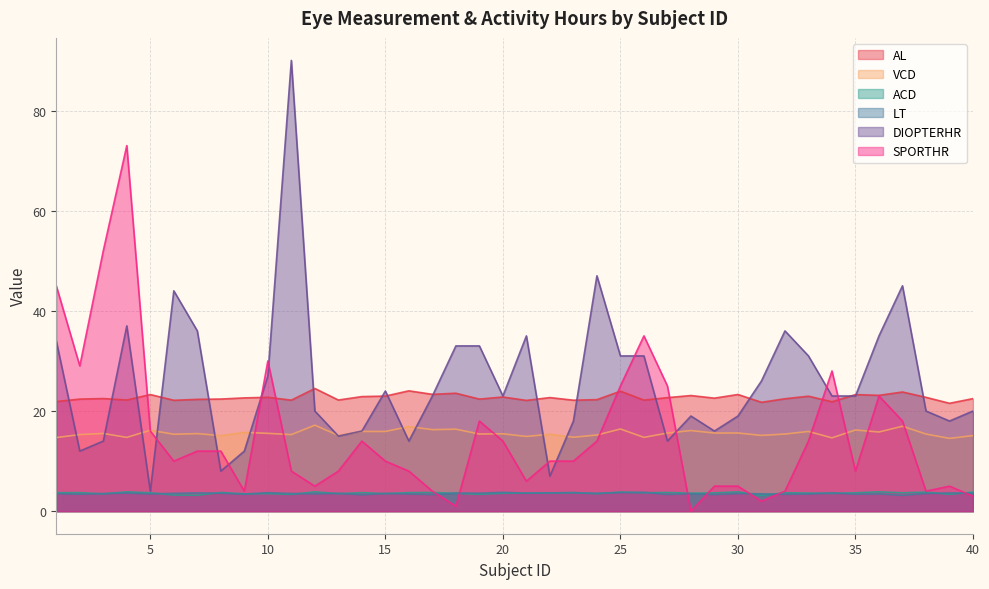

Where does the VCD series first go above 15?

2